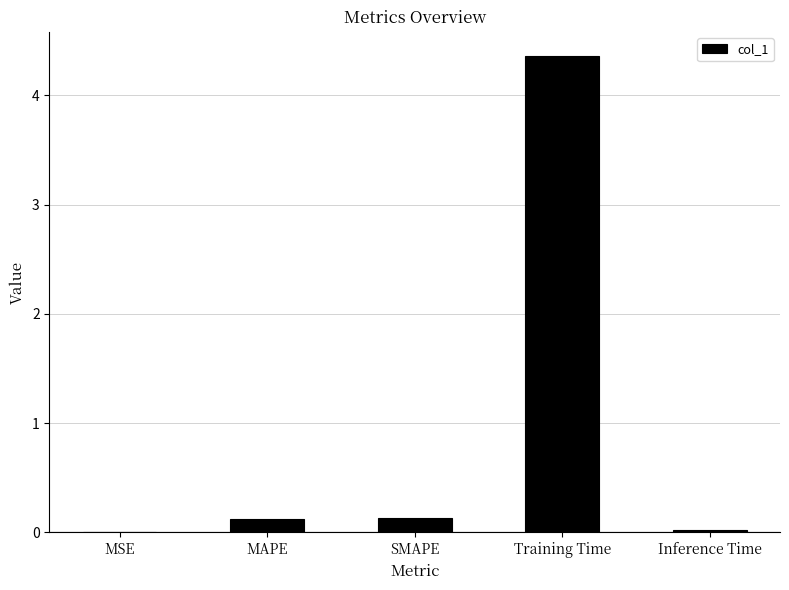

At which category does the chart reach its peak across all series?

Training Time